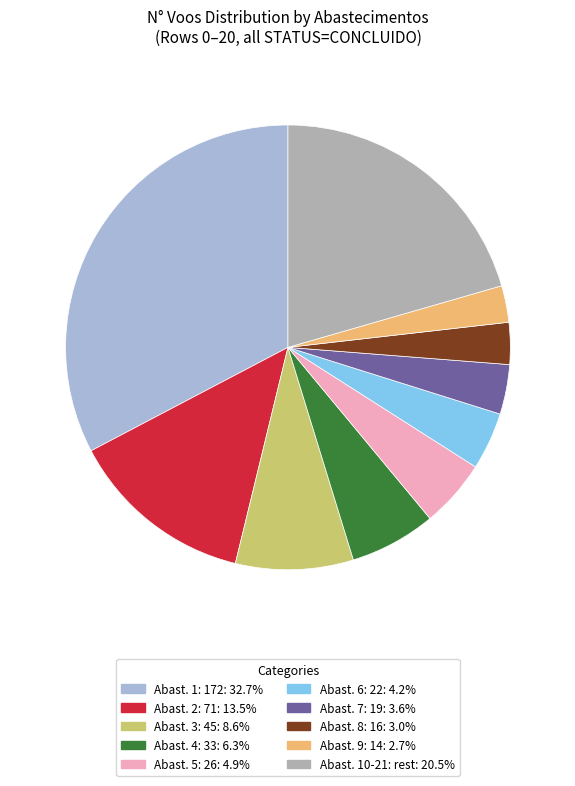

Does any single category account for the majority?

No